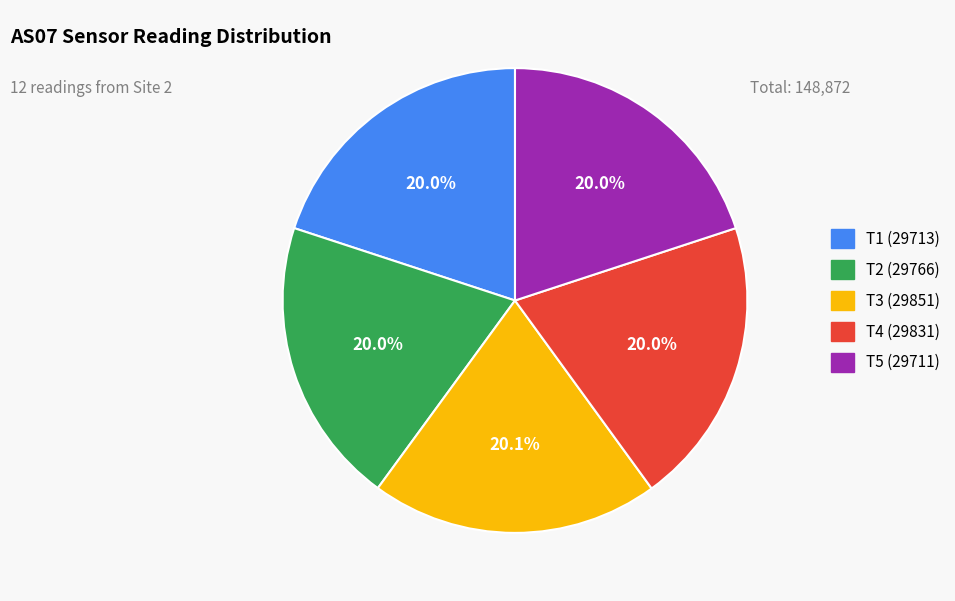

Is there any slice that represents more than half of the pie?

No